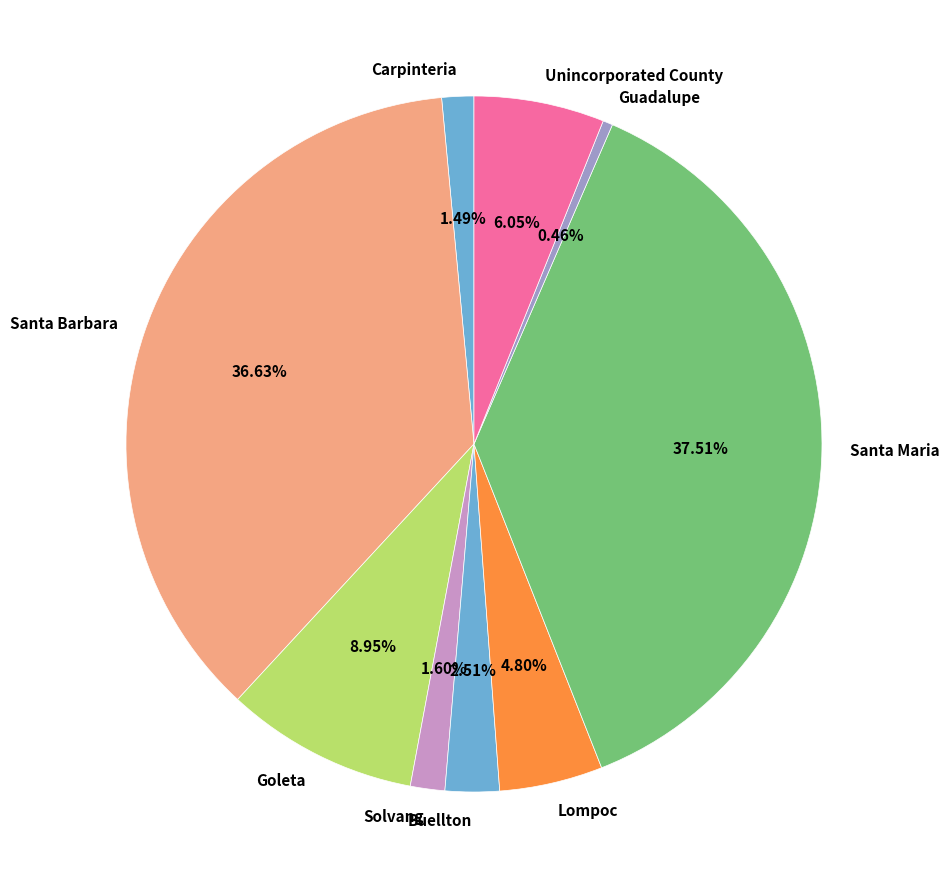

Which category has the biggest portion of the pie?

Santa Maria